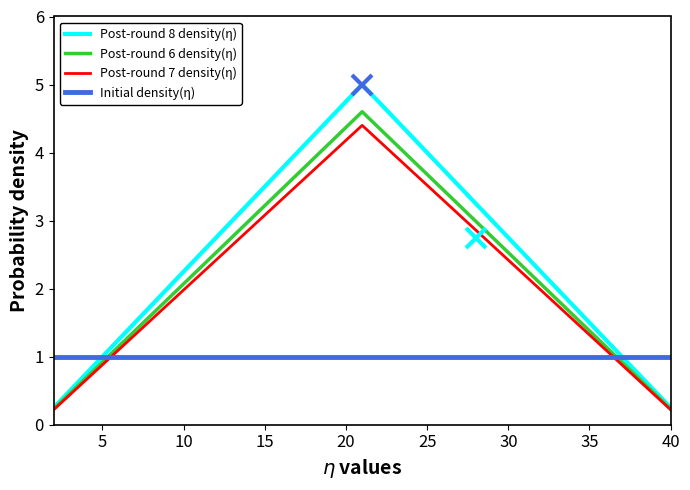

After their last crossing, which series has the higher values: Post-round 6 density(η) or Initial density(η)?

Initial density(η)